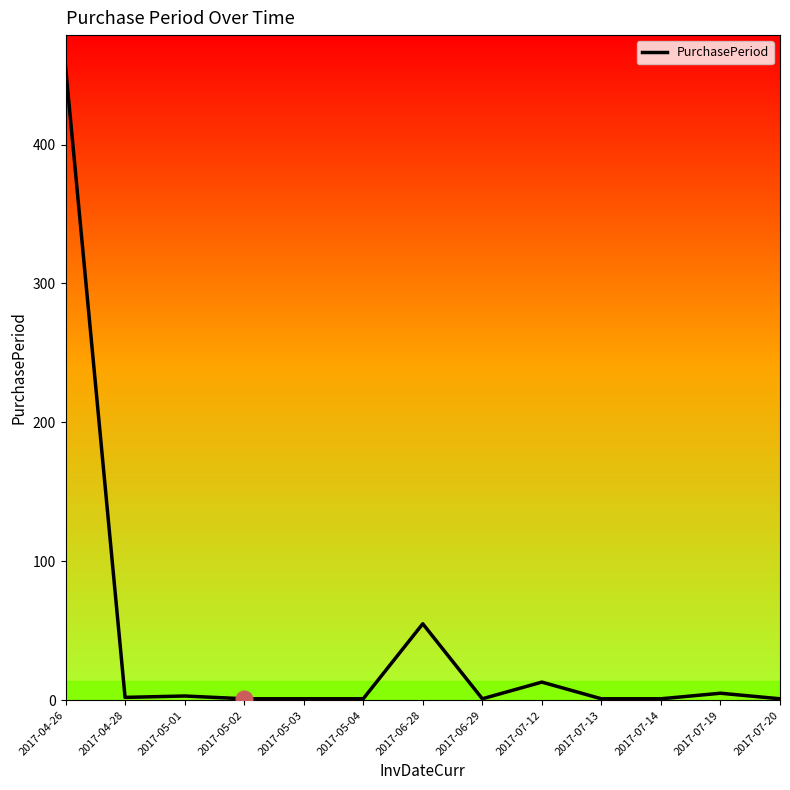

What is the greatest value displayed?

456